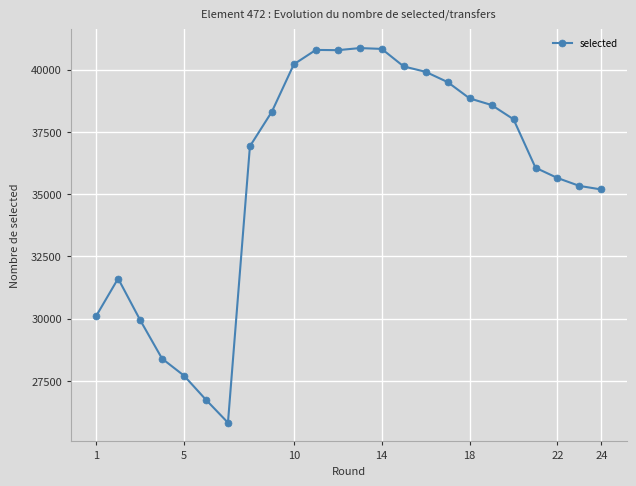

What is the average value?

35679